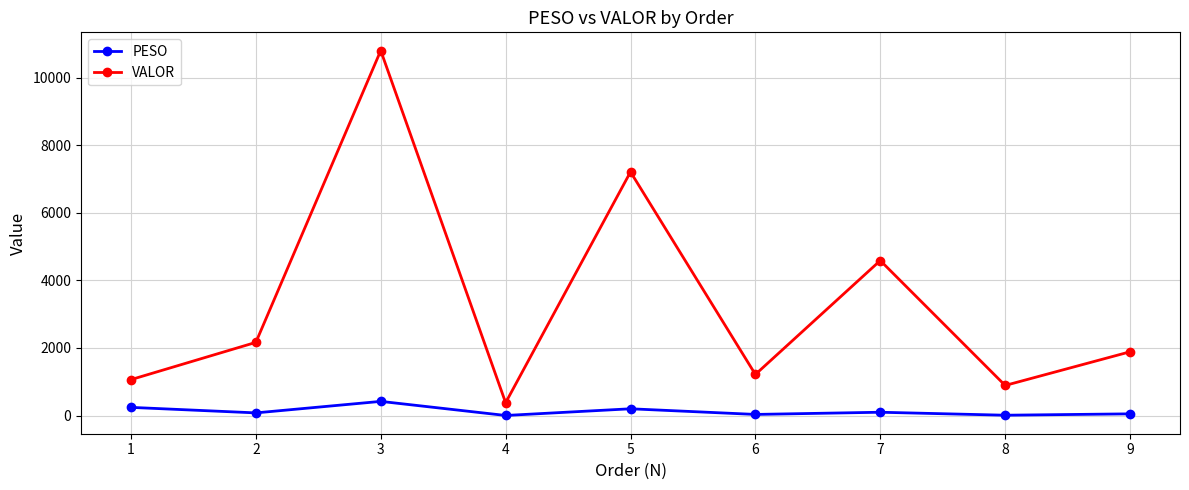

List the labels in order of VALOR value, smallest first.

4, 8, 1, 6, 9, 2, 7, 5, 3